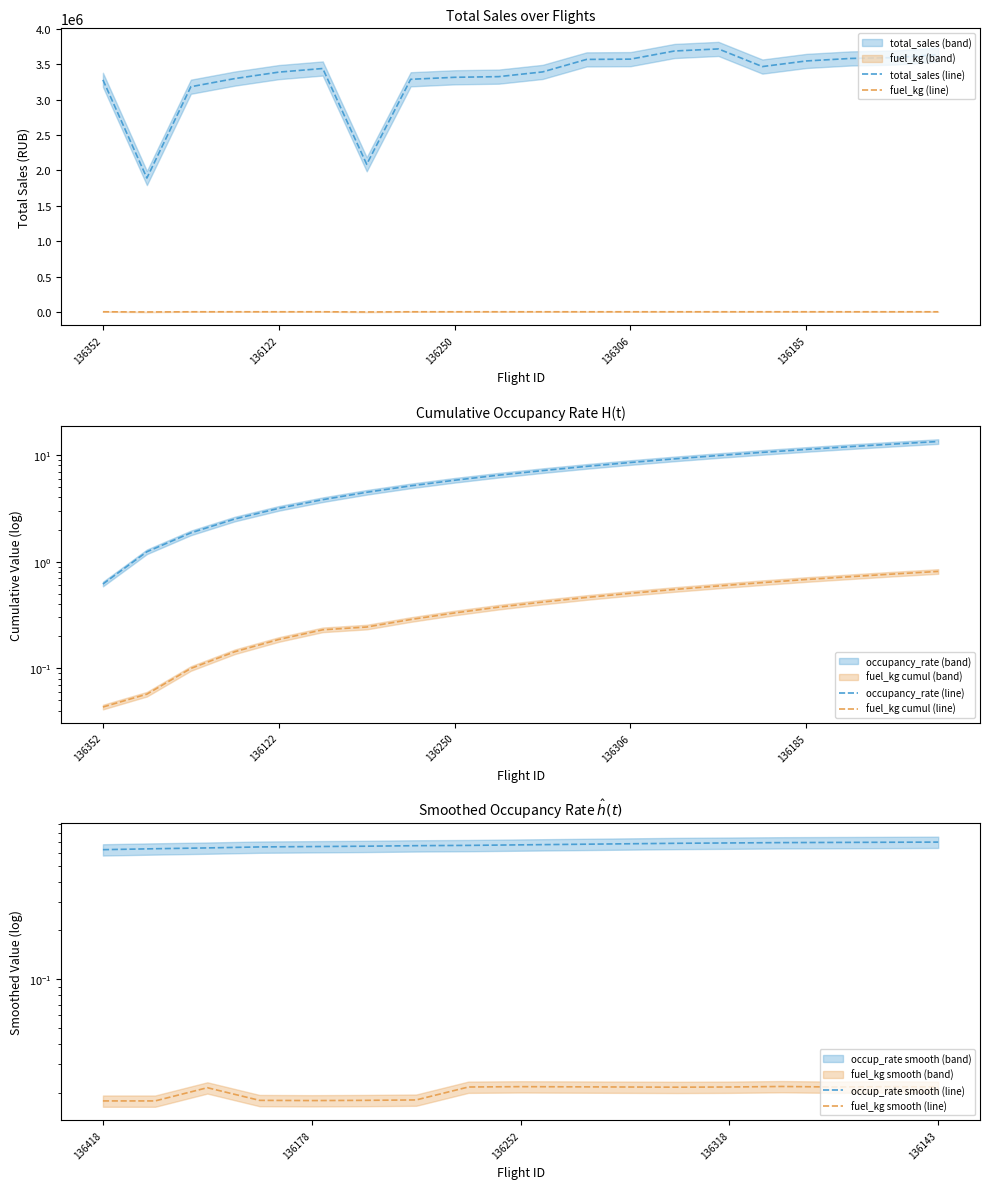

What is the difference between the maximum and minimum values in the fuel_kg series?

3075.0